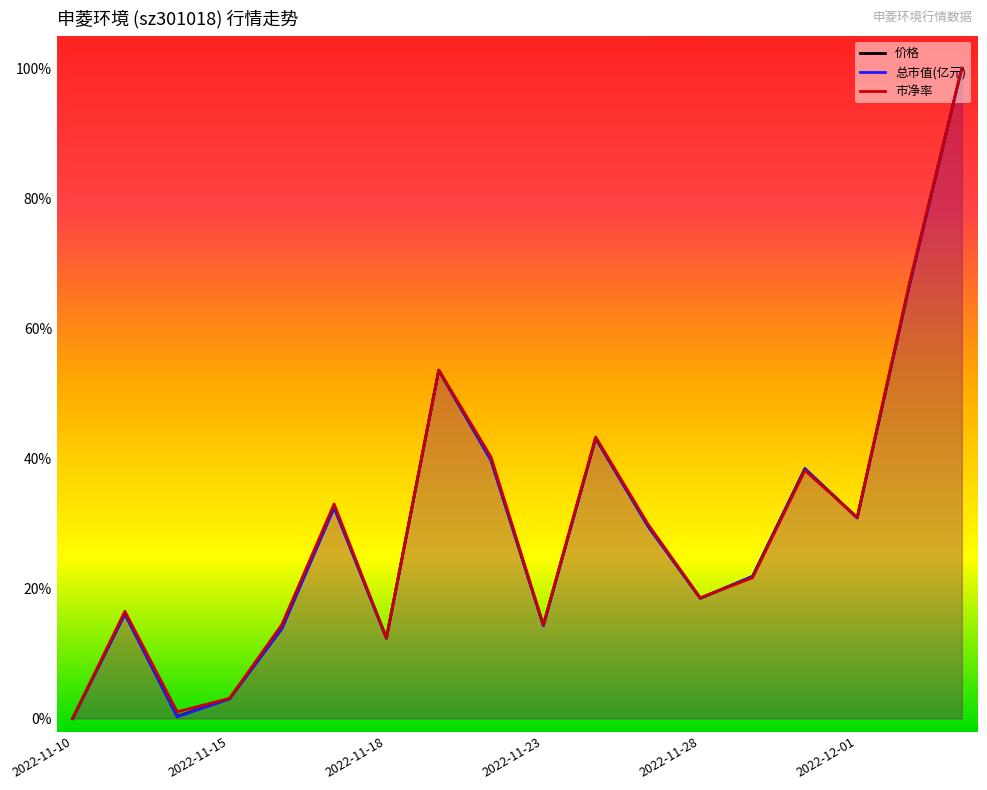

True or false: 总市值(亿元) has more than 0 points higher than both neighbors.

True